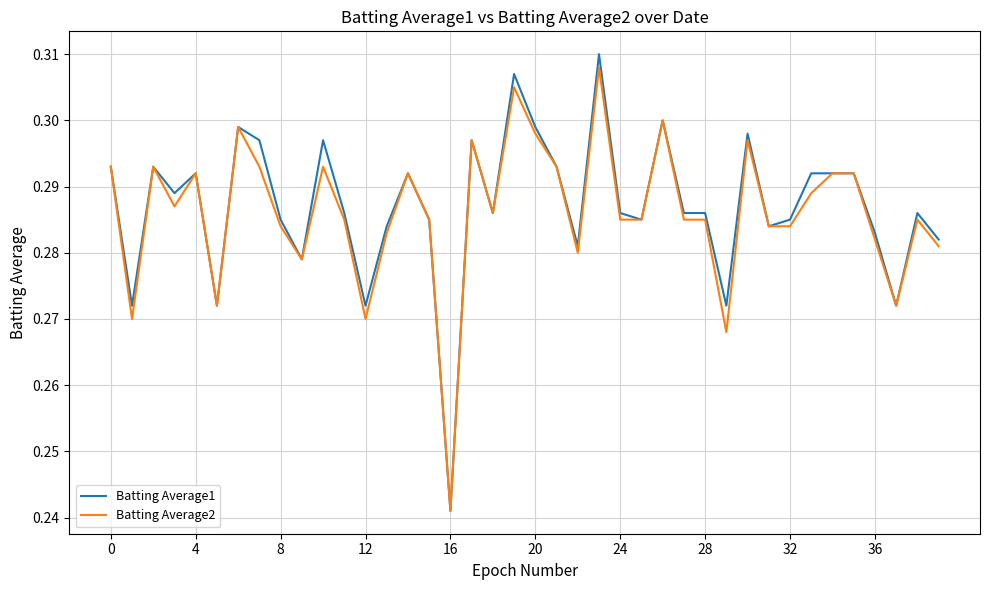

How many Batting Average1 values are between 0 and 1?

40